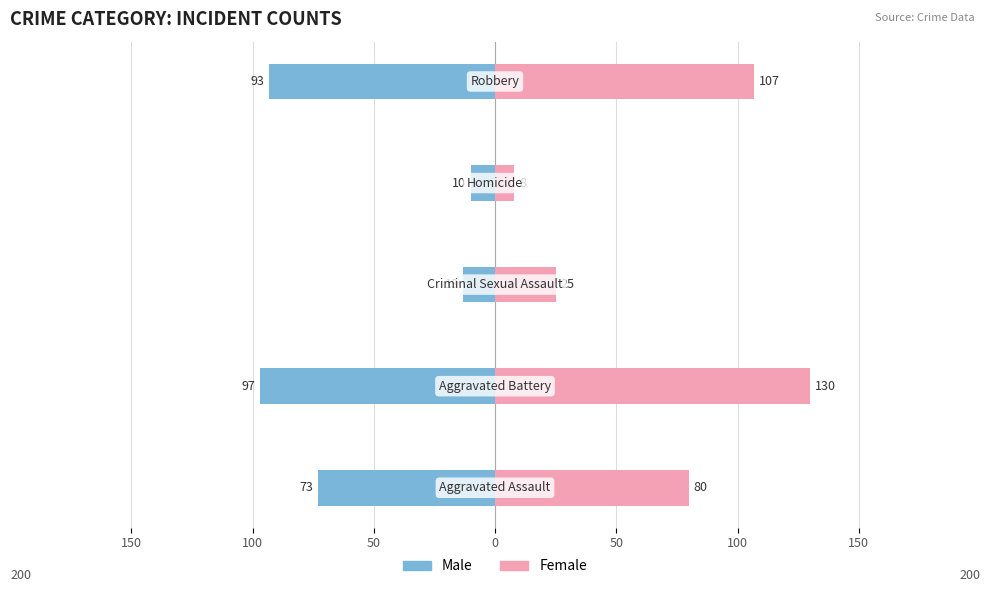

At how many categories does at least one series exceed -5?

5